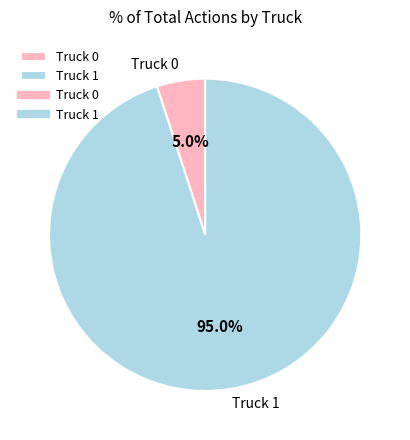

Between Truck 0 and Truck 1, which is larger?

Truck 1